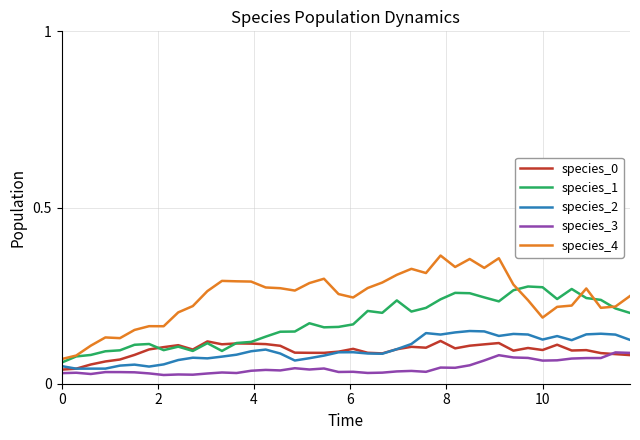

Which series has the widest spread of values?

species_4